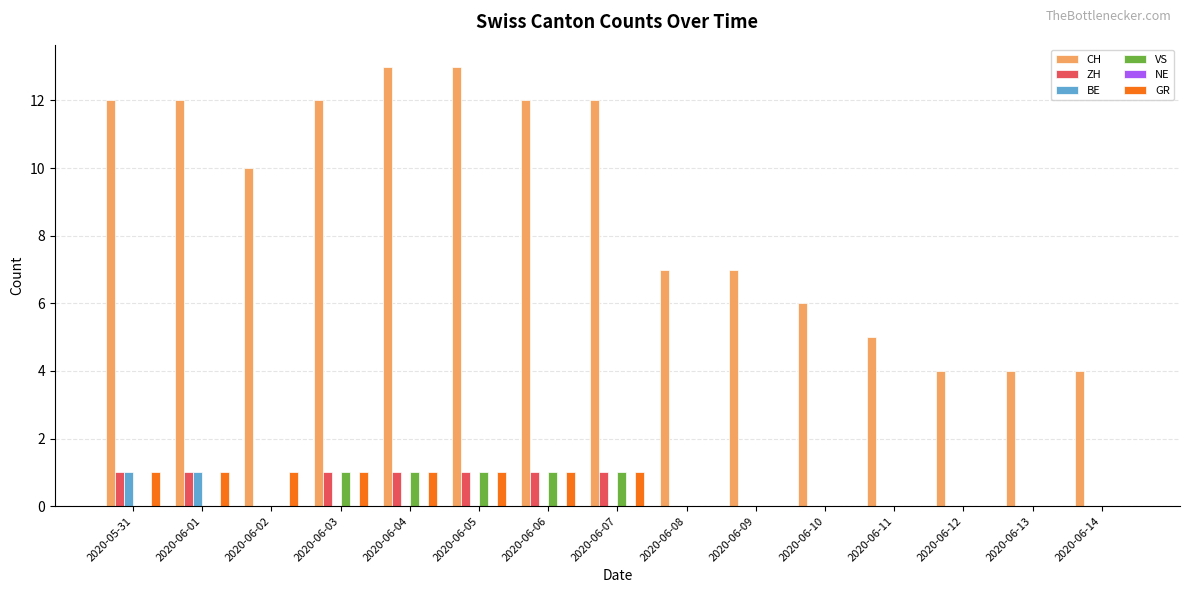

What is the greatest value displayed?

13